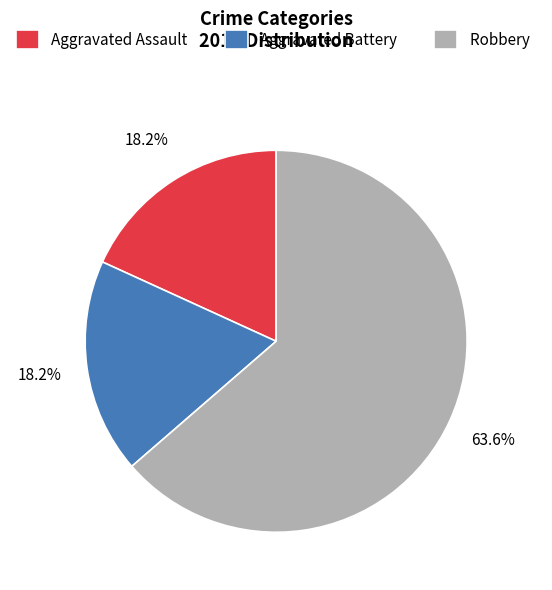

Does Aggravated Assault represent more than half of the total?

No